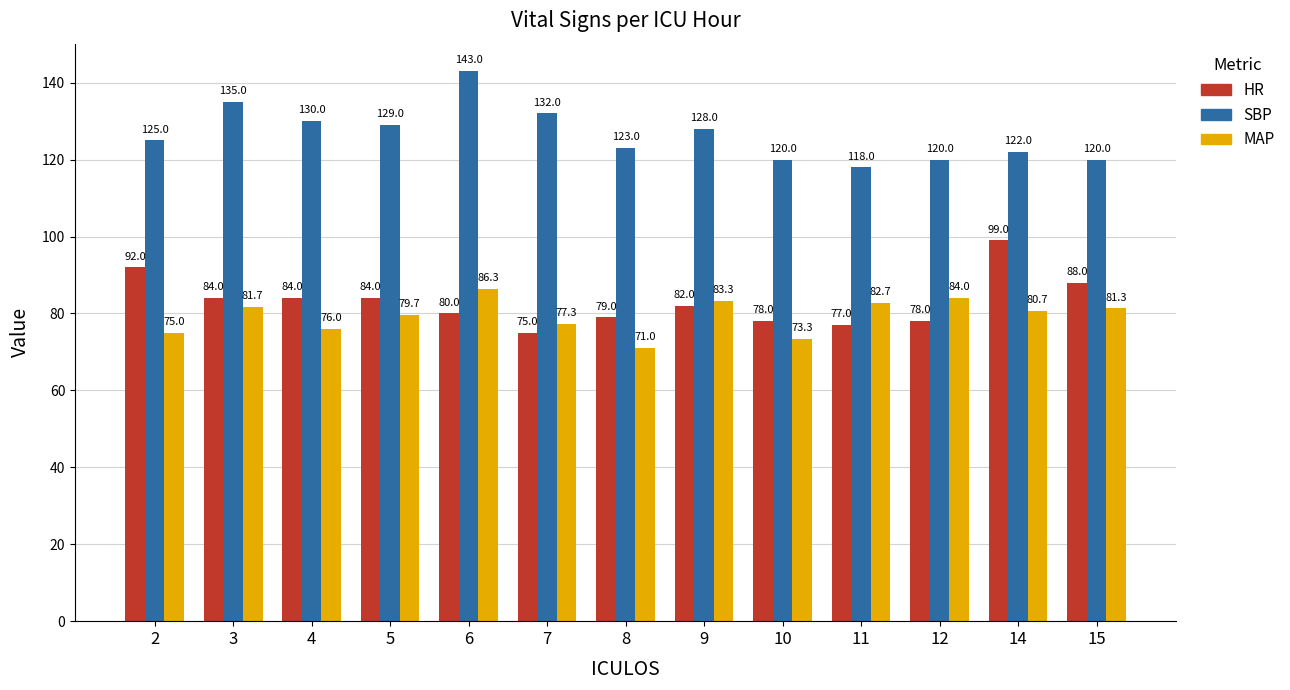

What is the difference between the second highest and minimum values in the MAP series?

13.0